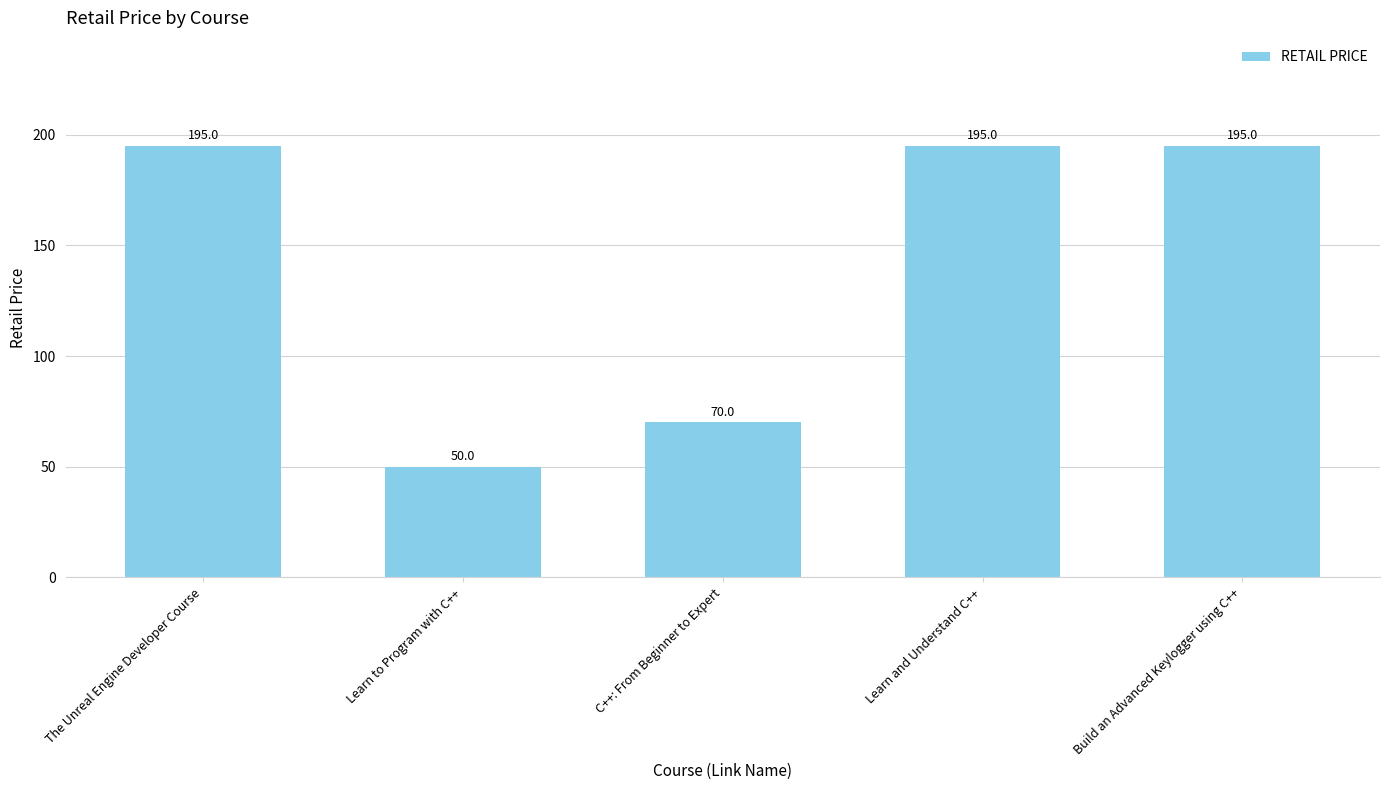

What is the difference between the second highest and second lowest values?

125